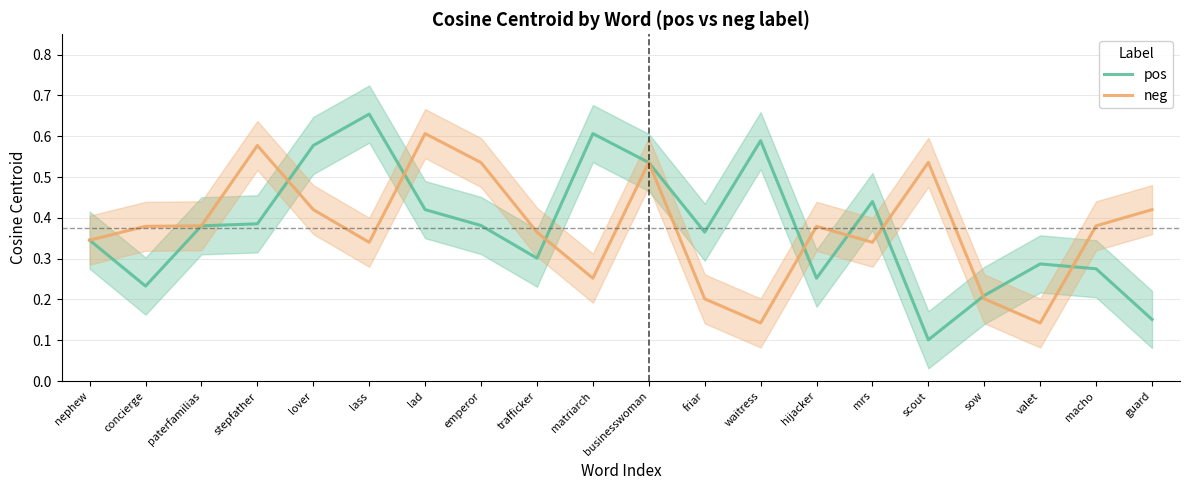

At how many categories does at least one series exceed 0?

20